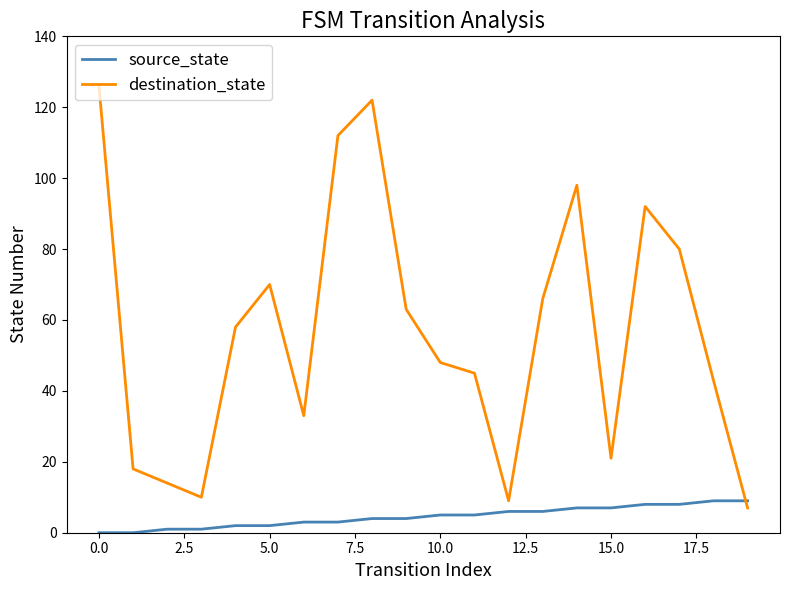

After their last crossing, which series has the higher values: source_state or destination_state?

source_state